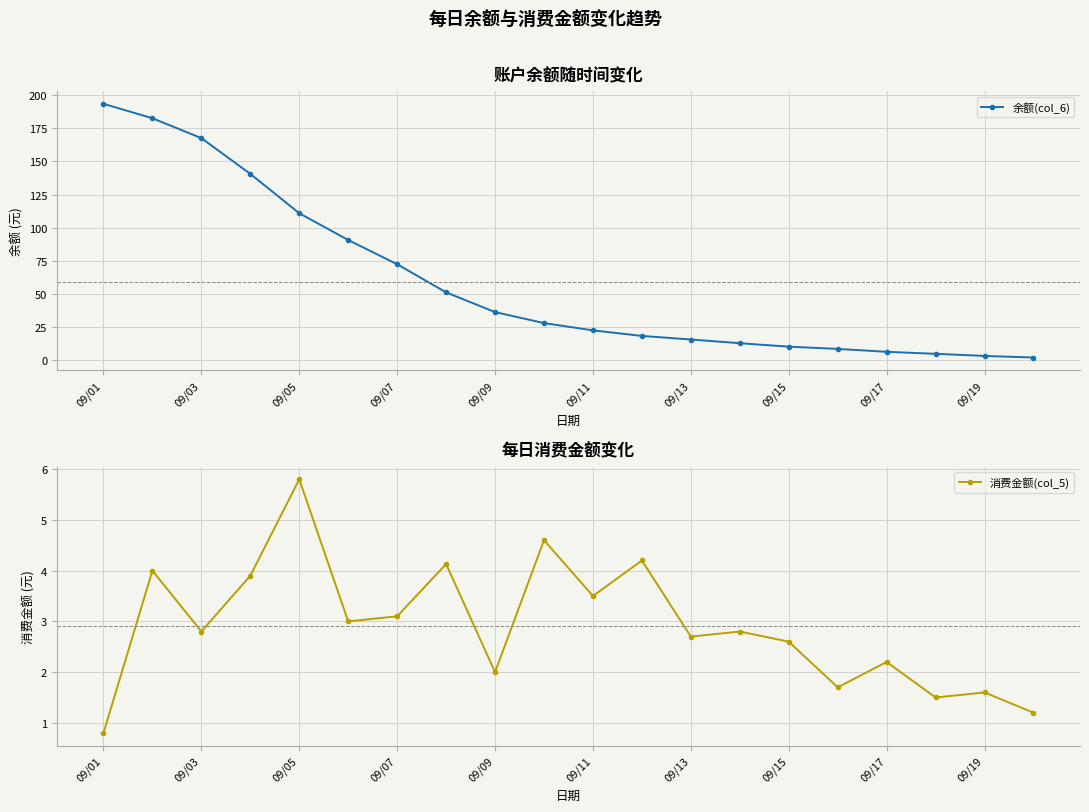

What is the lowest value of the 消费金额(col_5) series?

0.8